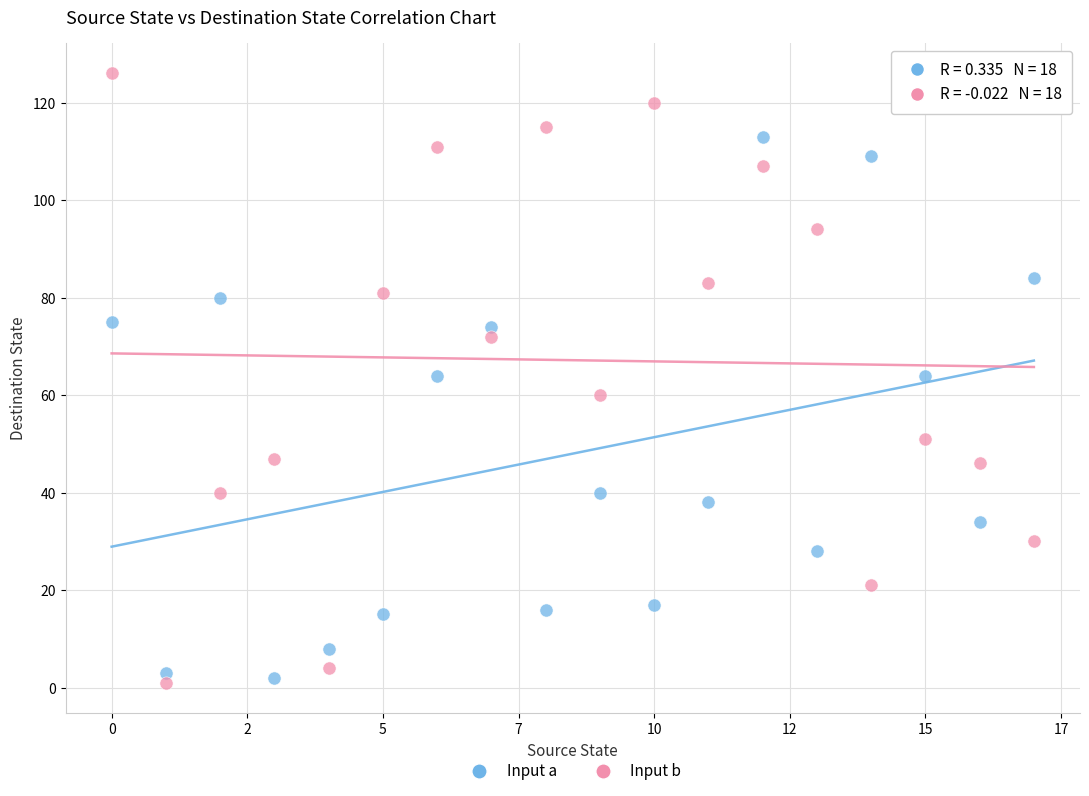

Which series has the largest Y range (max minus min)?

Input b